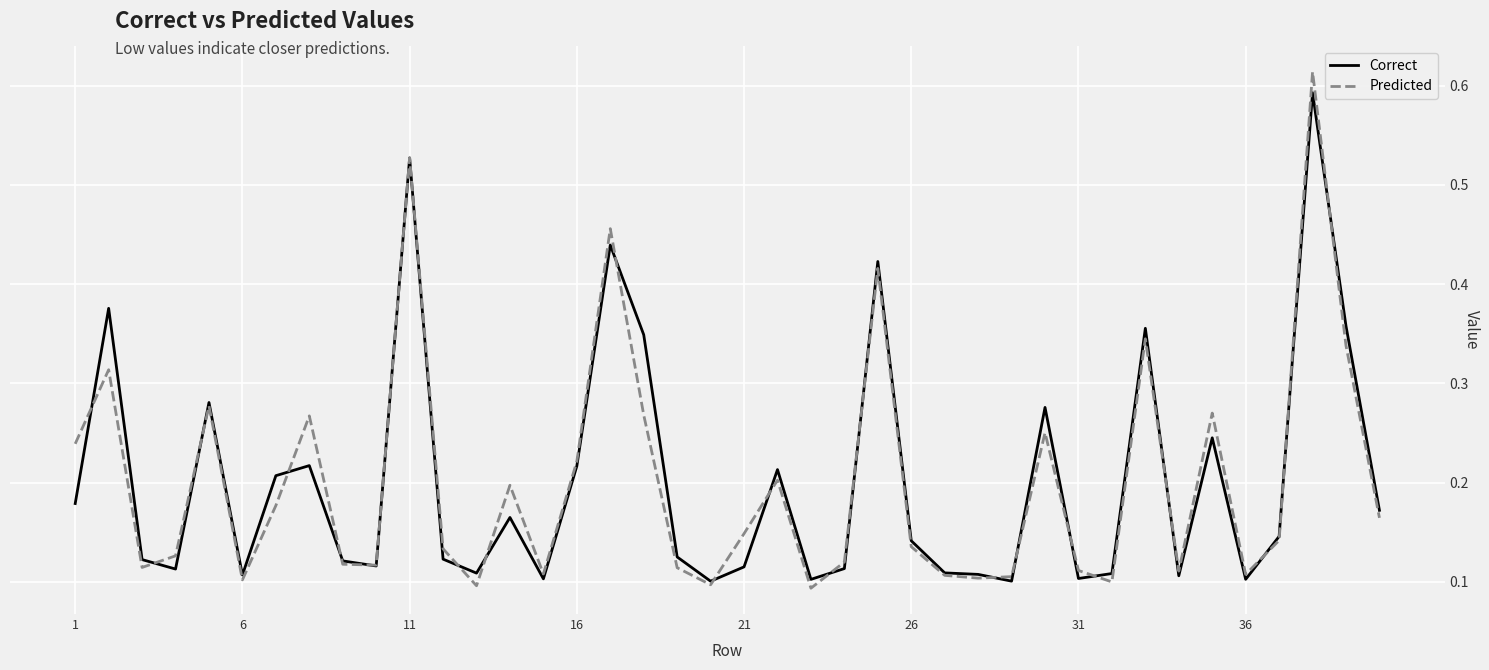

Which series has the largest range (max minus min)?

Predicted